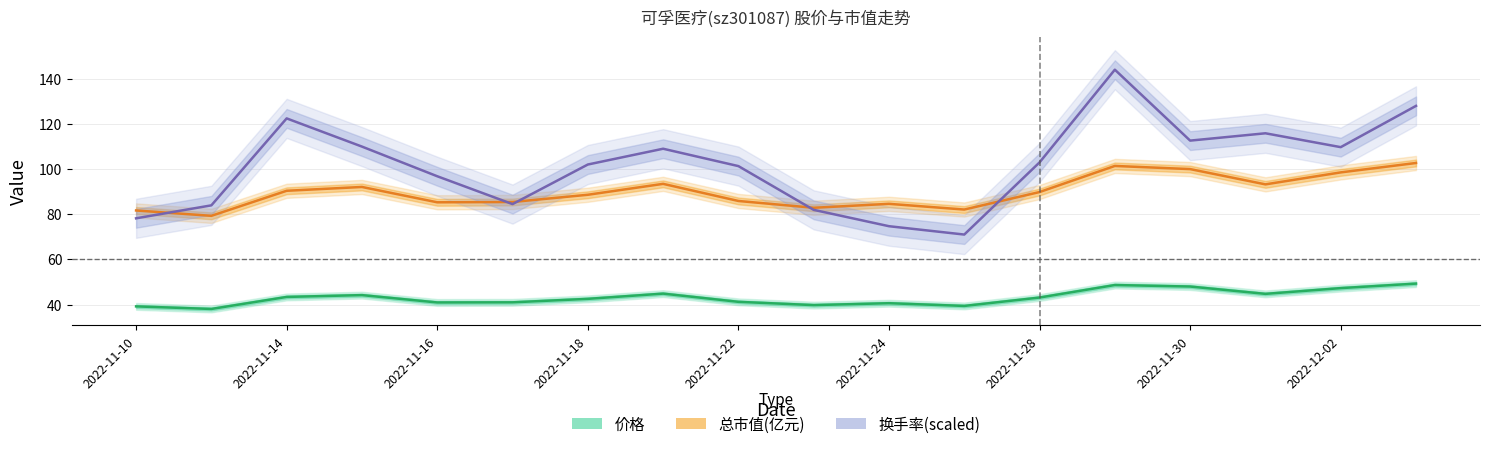

What value does the 价格 series have at 2022-11-17?

41.0